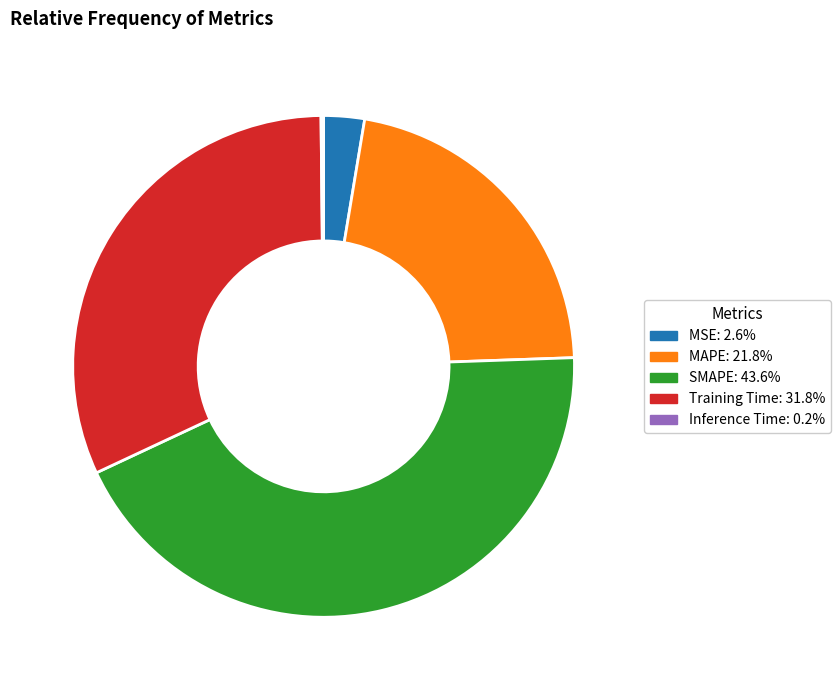

Is there a majority slice in this chart?

No